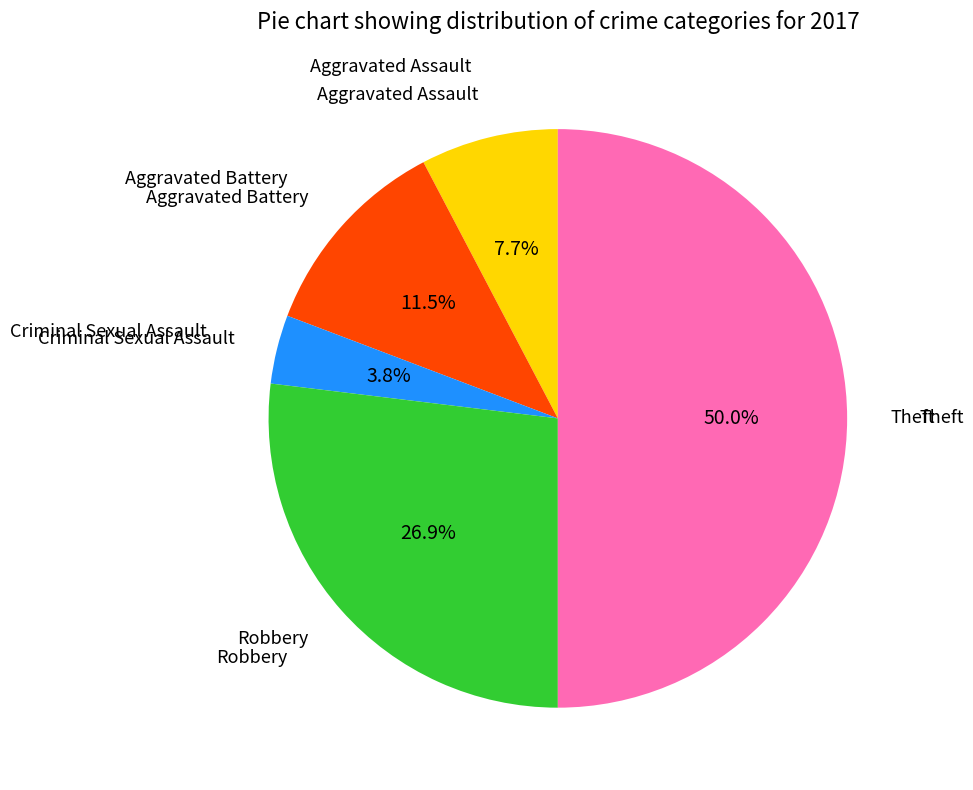

What is the smallest slice in the pie chart?

Criminal Sexual Assault